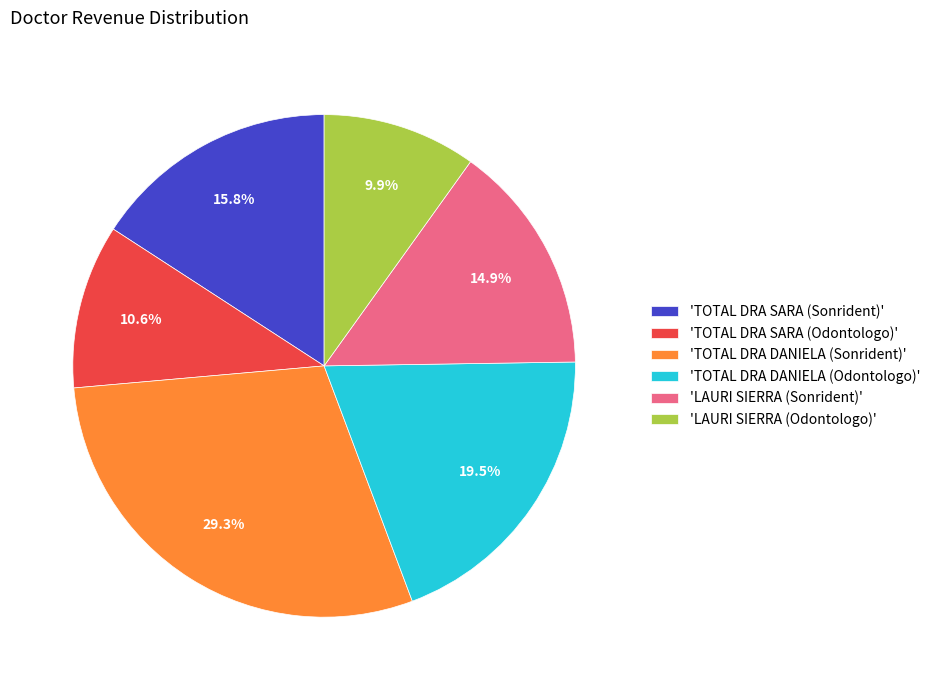

Is there a majority slice in this chart?

No